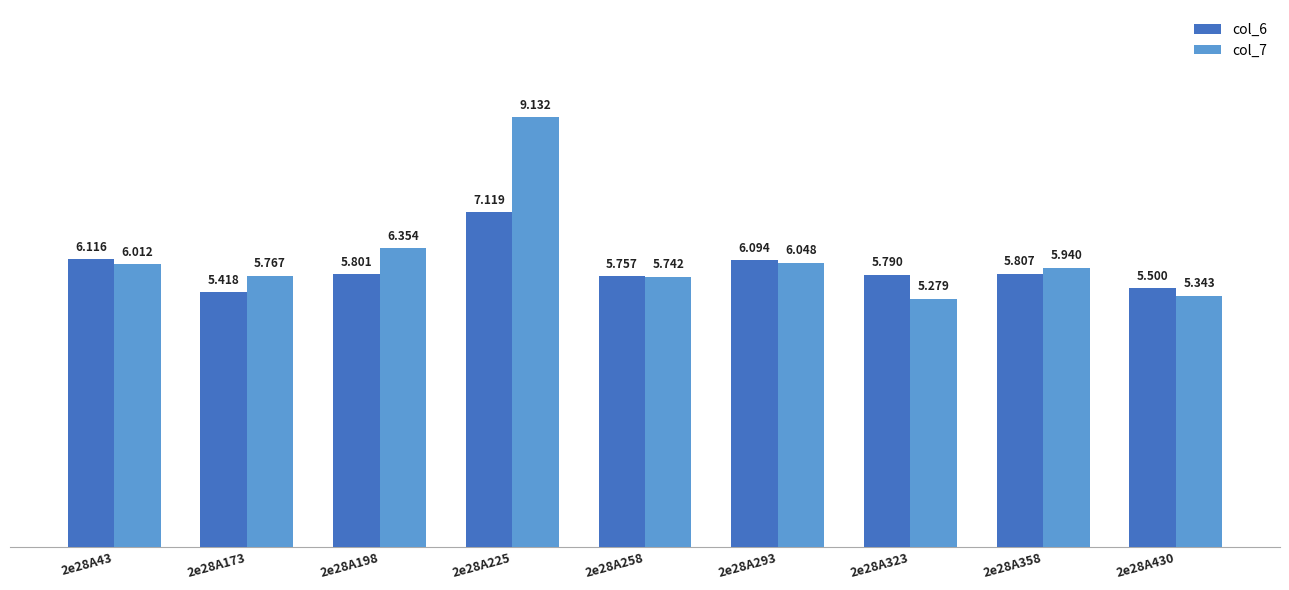

How many bars are there in total?

18